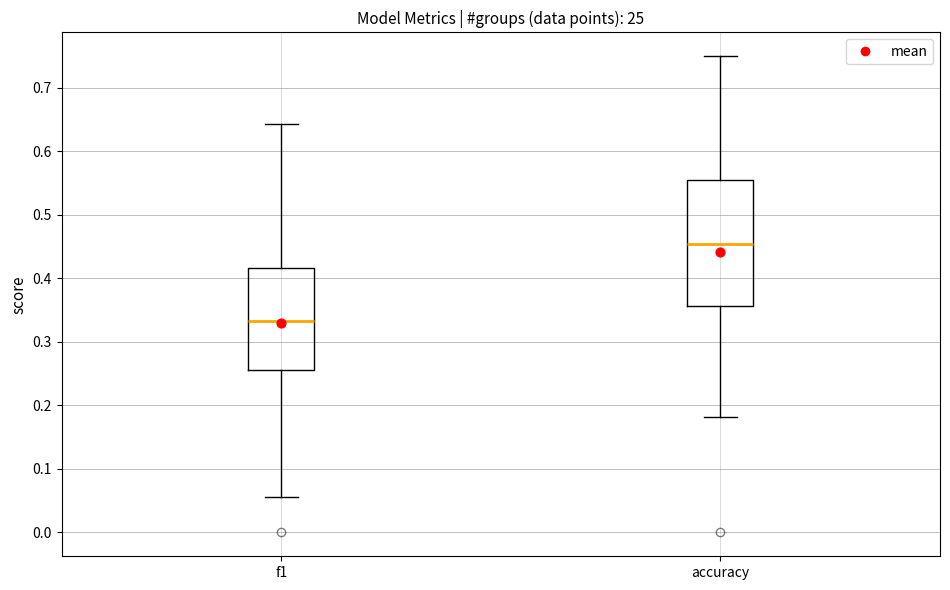

Reading left to right, transcribe this box plot: for each box, give where its median line is, the range the box spans, and where its two whiskers end, as read against the y-axis. The values are not printed on the chart, so give them approximately, as read against the axis.

f1: median 0.33, box 0.26 to 0.42, whiskers 0.06 to 0.64
accuracy: median 0.45, box 0.36 to 0.56, whiskers 0.18 to 0.75